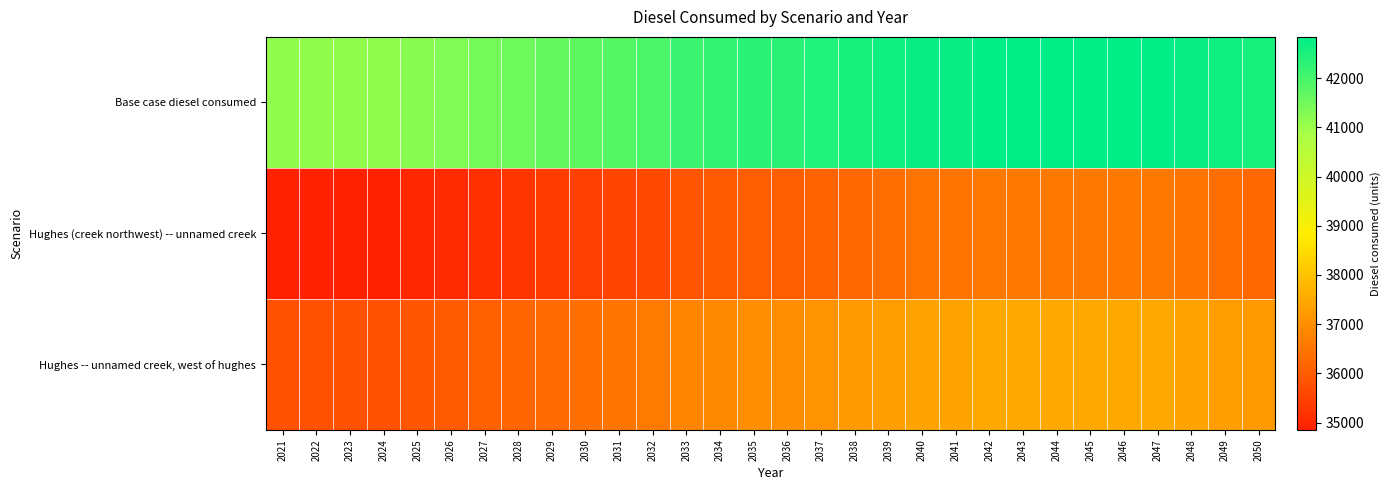

What is the total value across all series at 2046?

116882.5